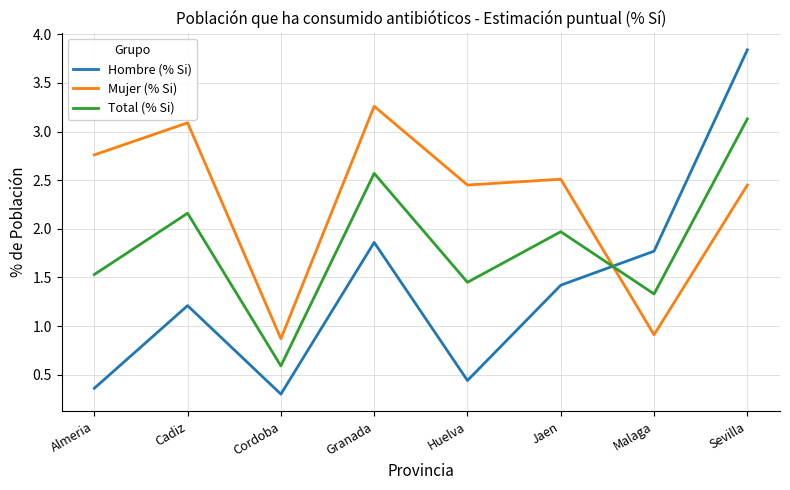

Which series has the widest spread of values?

Hombre (% Si)